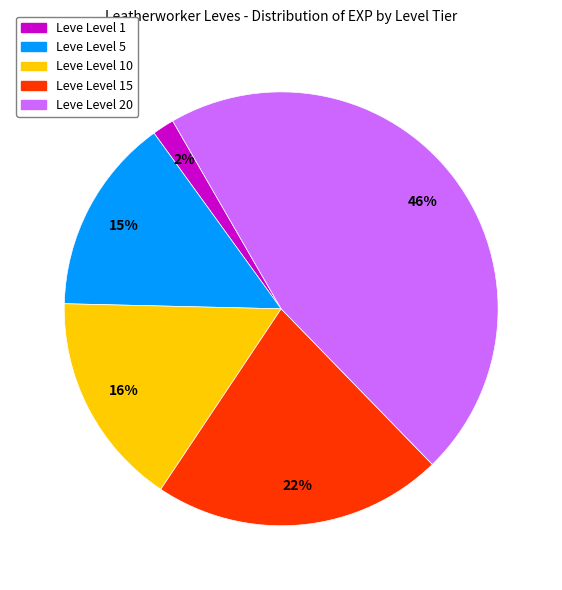

Is there any slice that represents more than half of the pie?

No